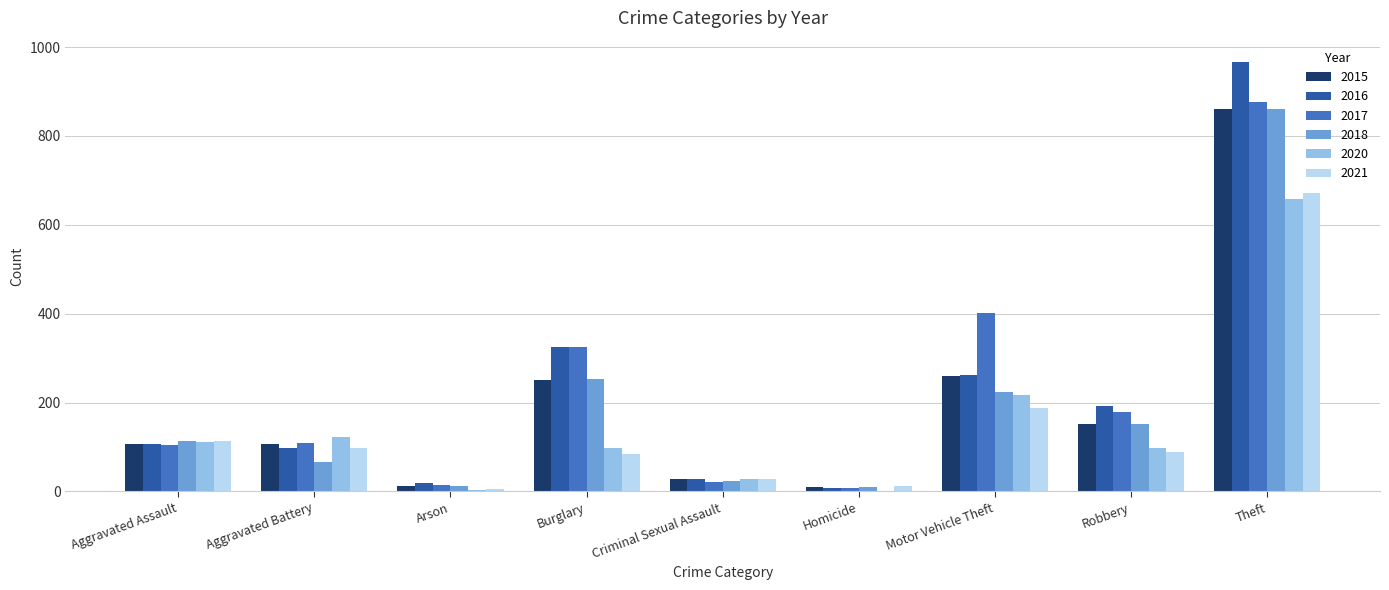

At which category does the chart reach its peak across all series?

Theft